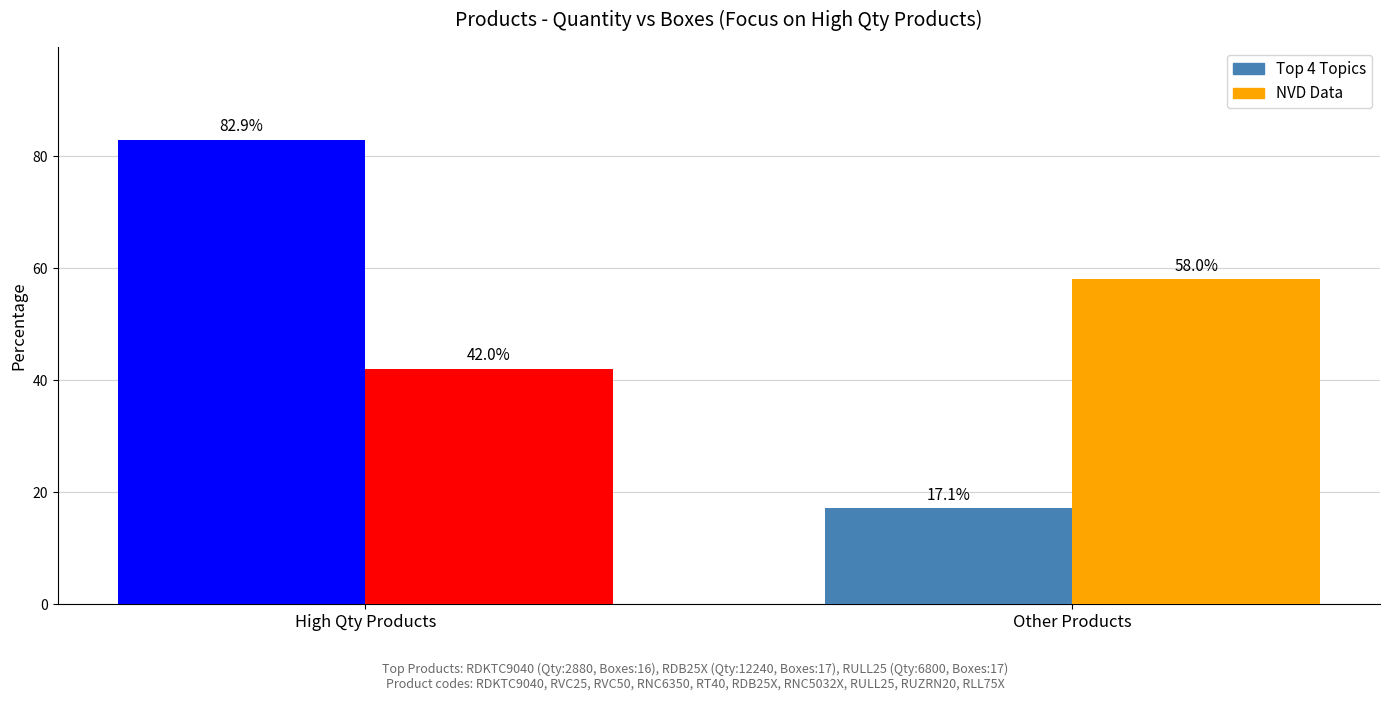

Reading left to right, transcribe all the data shown in this chart.

Top 4 Topics: High Qty Products=82.9	Other Products=17.1
NVD Data: High Qty Products=42.0	Other Products=58.0